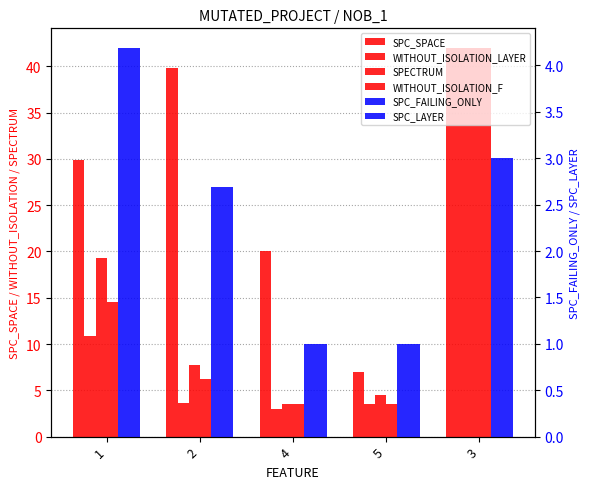

What is the value of the SPC_SPACE bar at the 3rd from the left?

20.0